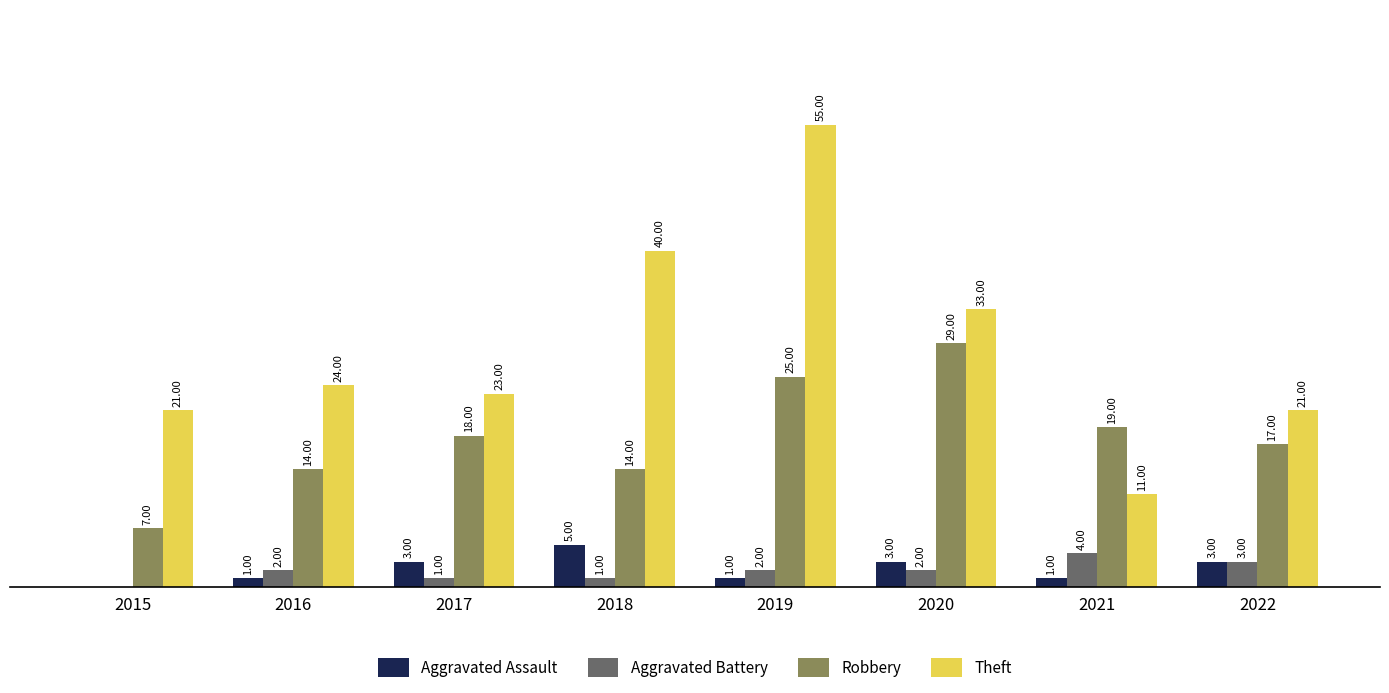

Is the value of Robbery at 2019 greater than the value of Aggravated Assault at 2015?

Yes